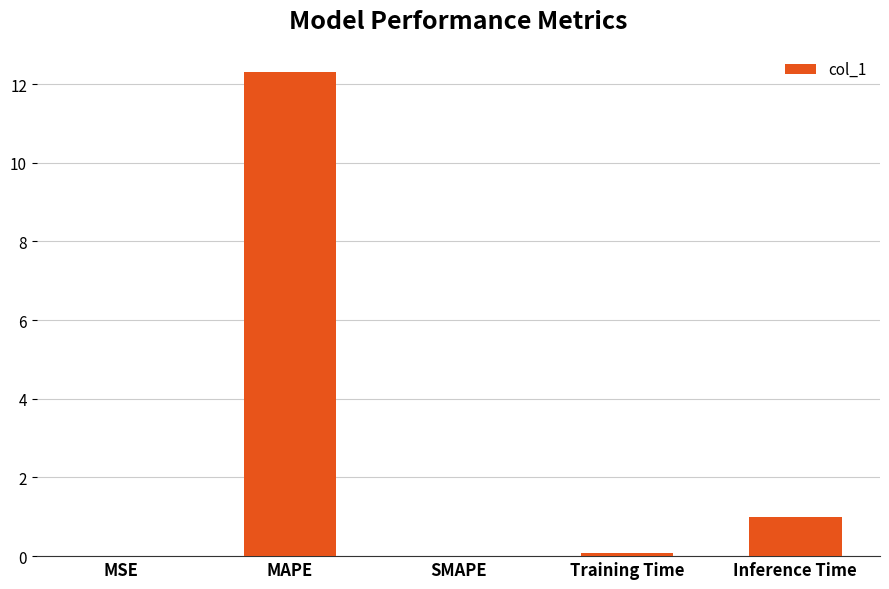

What is the greatest value displayed?

12.3